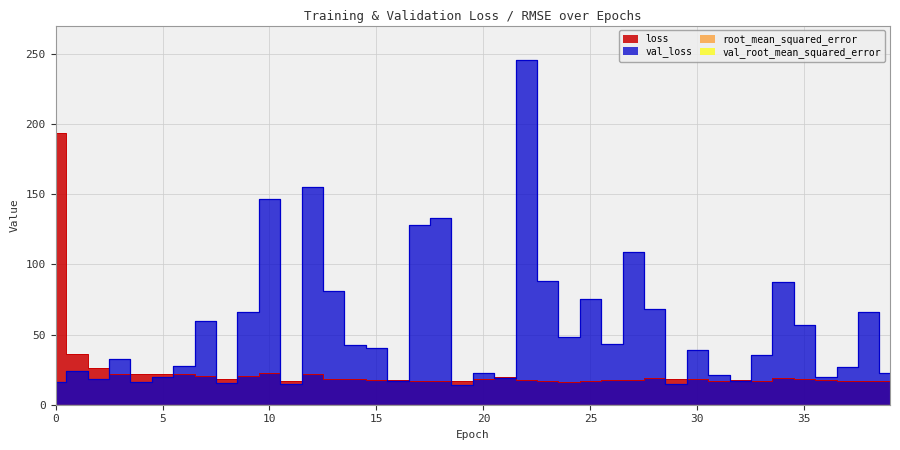

True or false: root_mean_squared_error and val_loss cross at least once.

False